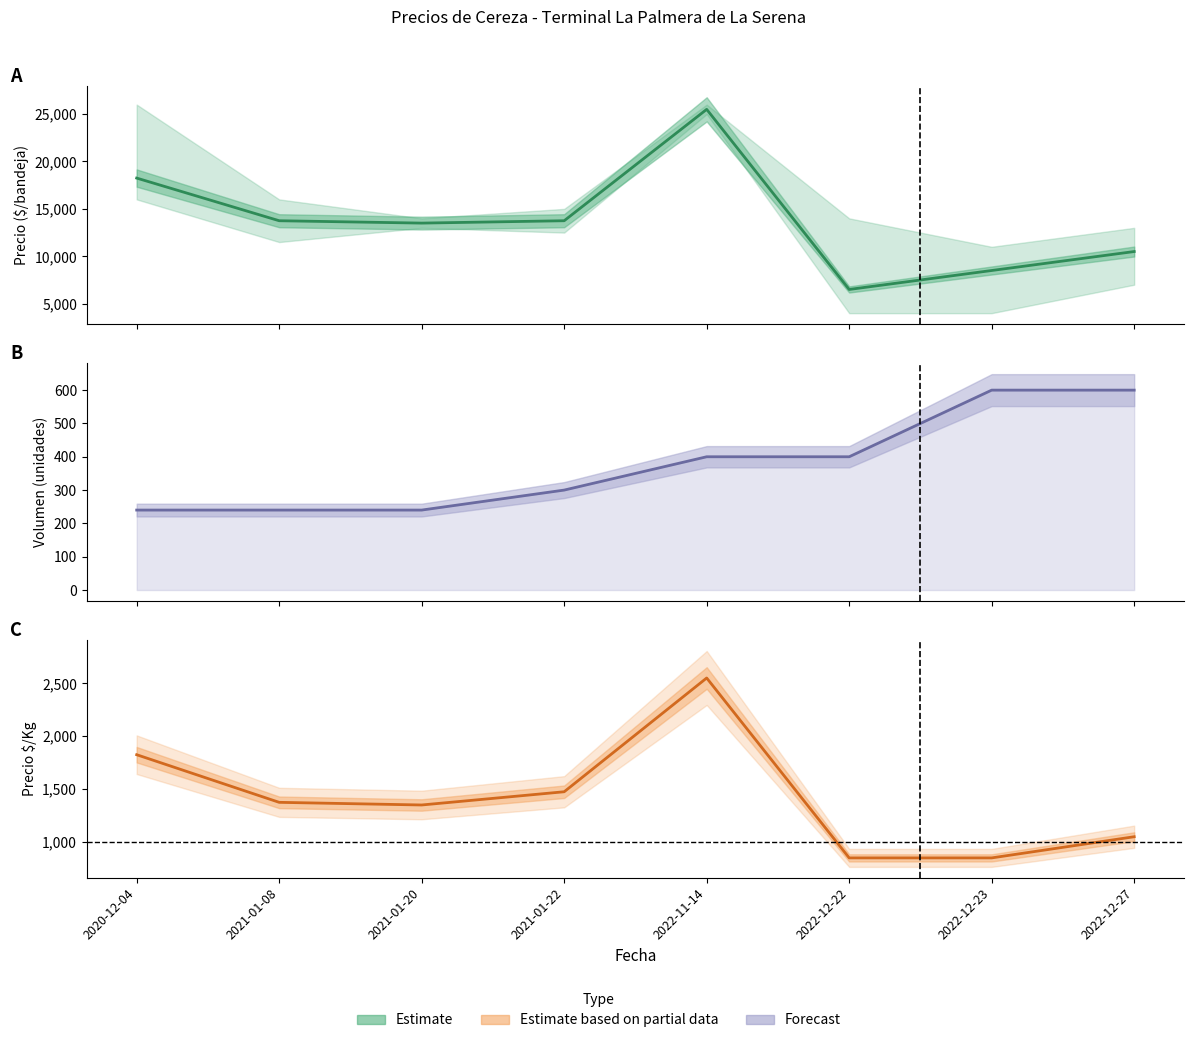

What value does the Volumen series have at 2022-12-23?

600